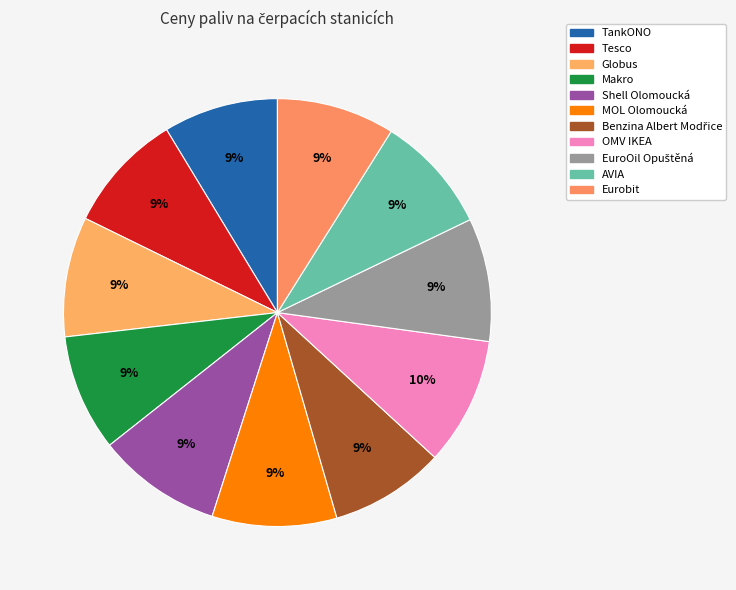

To the nearest percent, what portion does Benzina Albert Modřice represent?

9%